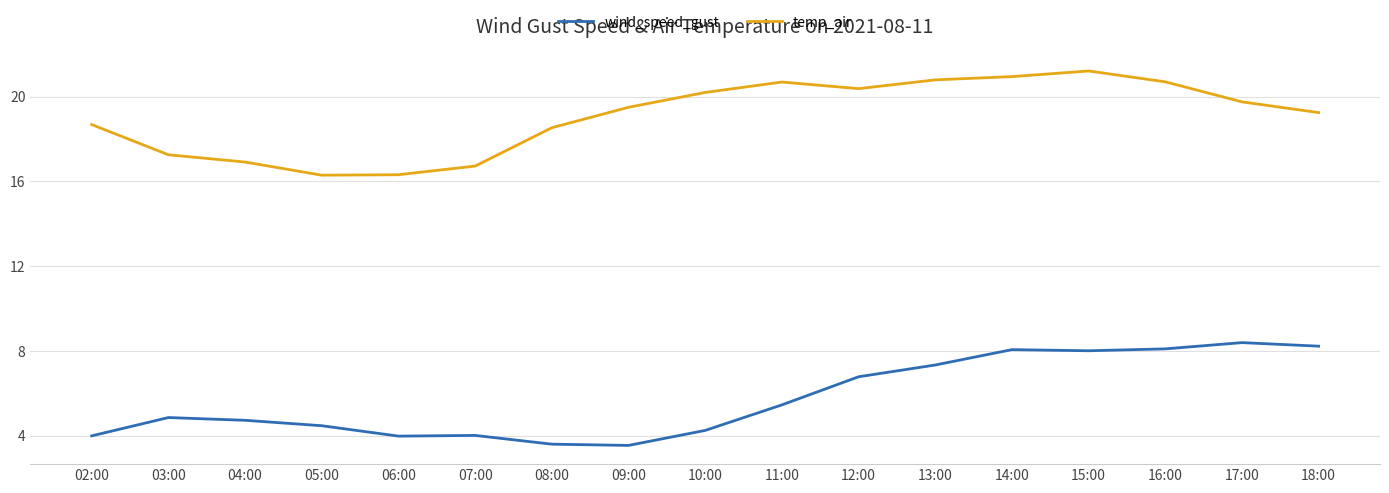

What is the total value across all series at 17:00?

28.1